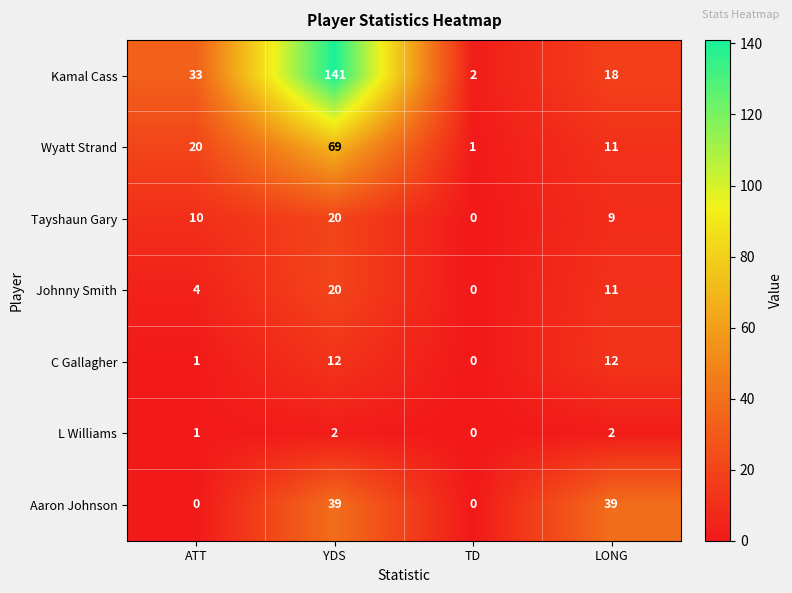

What is the average value of the C Gallagher series?

6